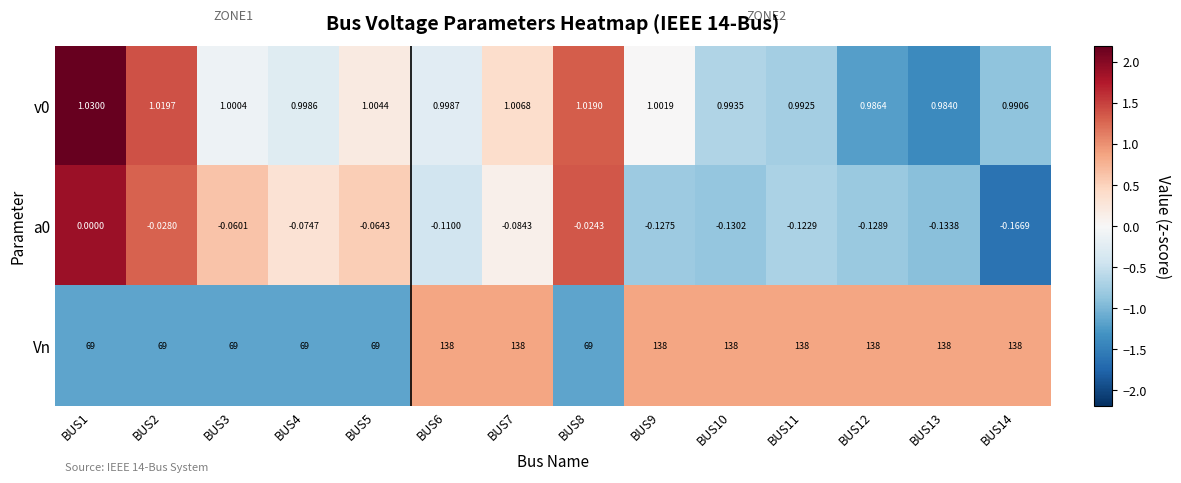

Which series has the widest spread of values?

Vn